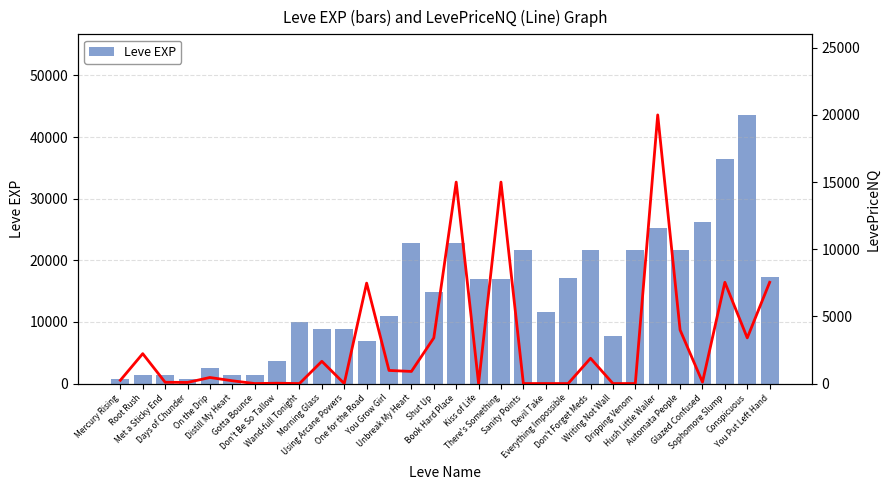

Which category has the lowest value across all series?

Gotta Bounce